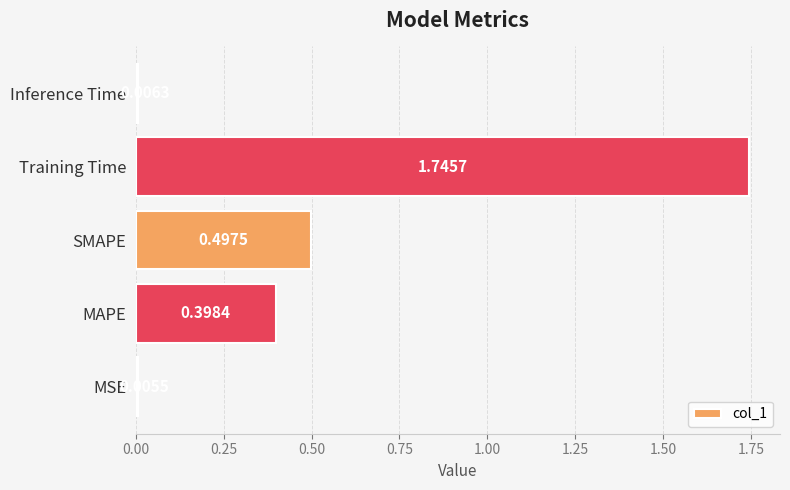

List the labels in order of value, largest first.

Training Time, SMAPE, MAPE, Inference Time, MSE